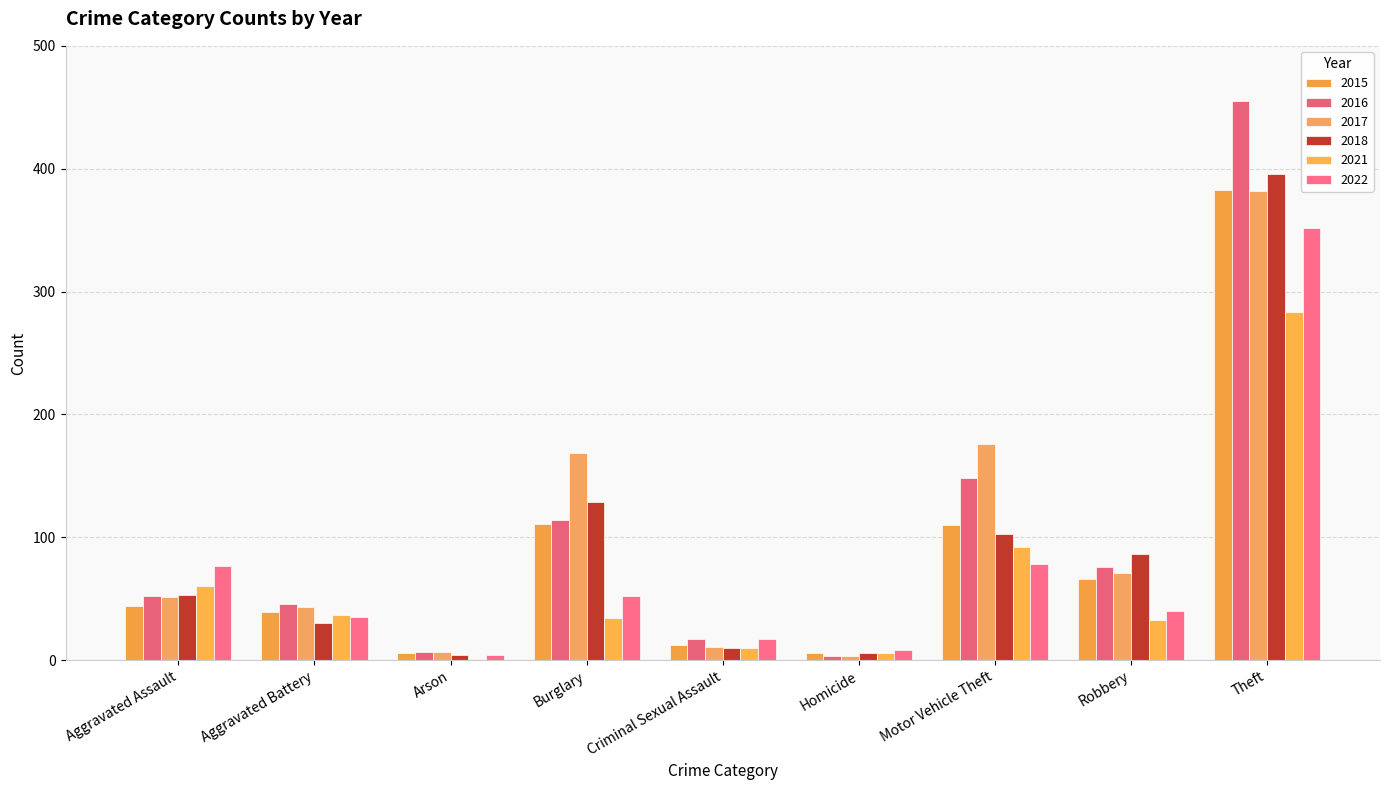

What is the smallest value displayed?

1